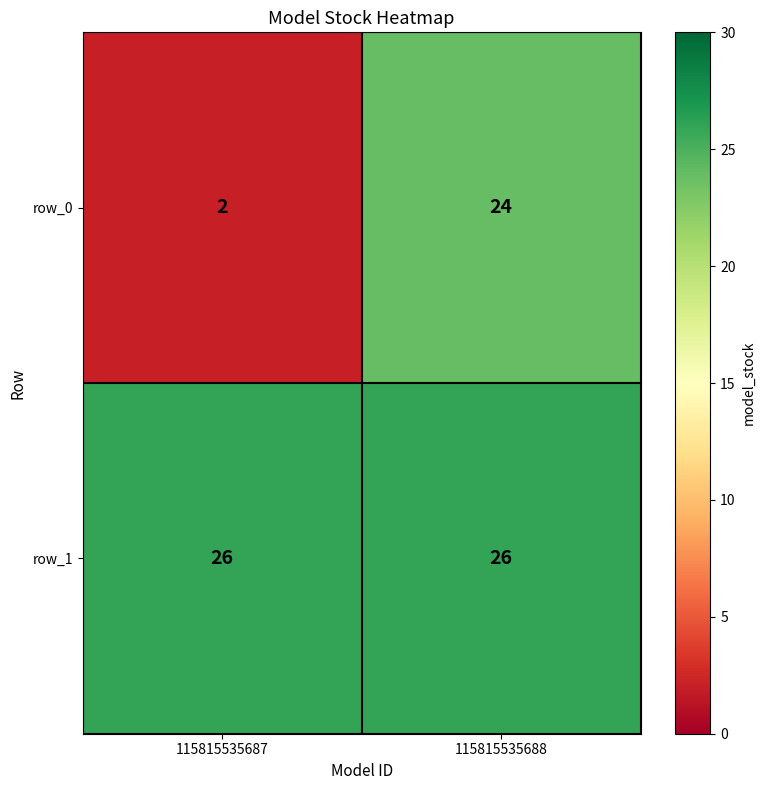

What is the difference between the maximum and minimum values in the row_0 series?

22